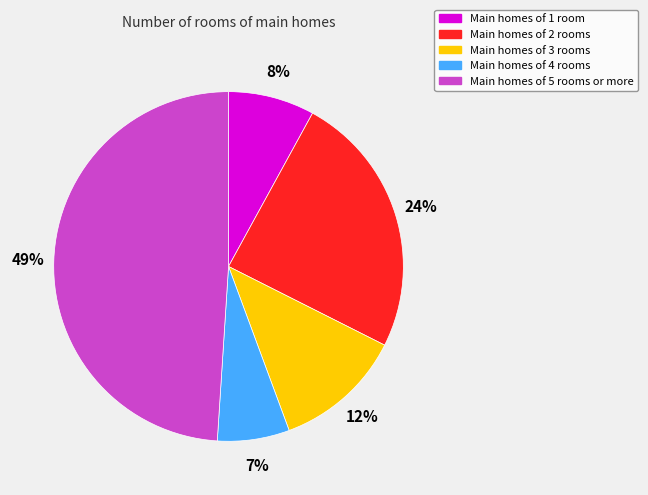

To the nearest percent, what is the difference between the largest and smallest slice percentages?

42%